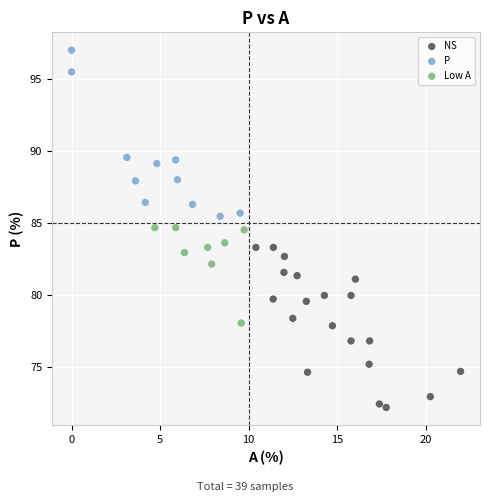

Which series has the widest spread of Y values?

P